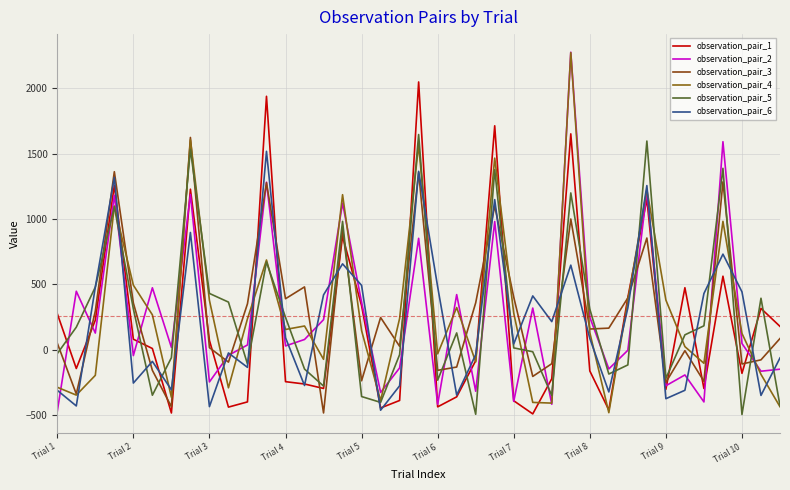

True or false: observation_pair_2 and observation_pair_6 cross at least once.

True